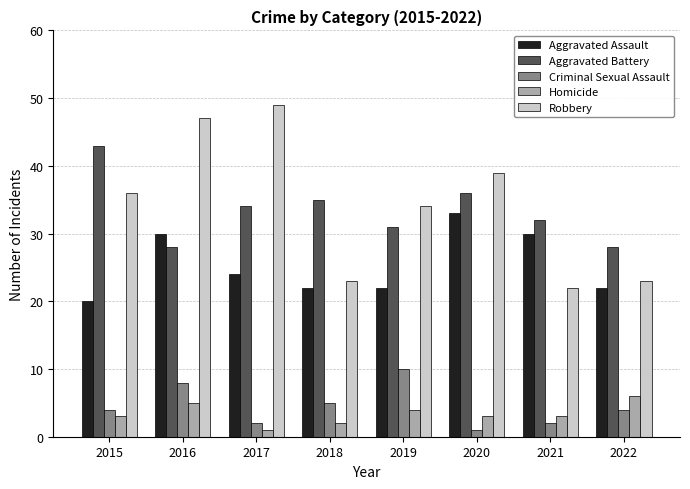

Reading left to right, list all the values displayed in this chart.

Aggravated Assault: 2015=20	2016=30	2017=24	2018=22	2019=22	2020=33	2021=30	2022=22
Aggravated Battery: 2015=43	2016=28	2017=34	2018=35	2019=31	2020=36	2021=32	2022=28
Criminal Sexual Assault: 2015=4	2016=8	2017=2	2018=5	2019=10	2020=1	2021=2	2022=4
Homicide: 2015=3	2016=5	2017=1	2018=2	2019=4	2020=3	2021=3	2022=6
Robbery: 2015=36	2016=47	2017=49	2018=23	2019=34	2020=39	2021=22	2022=23